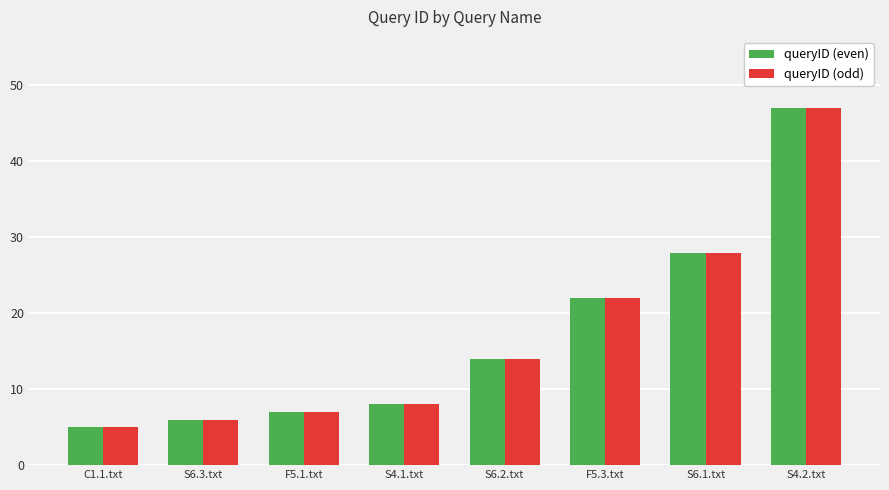

What is the average value of the queryID (odd) series?

17